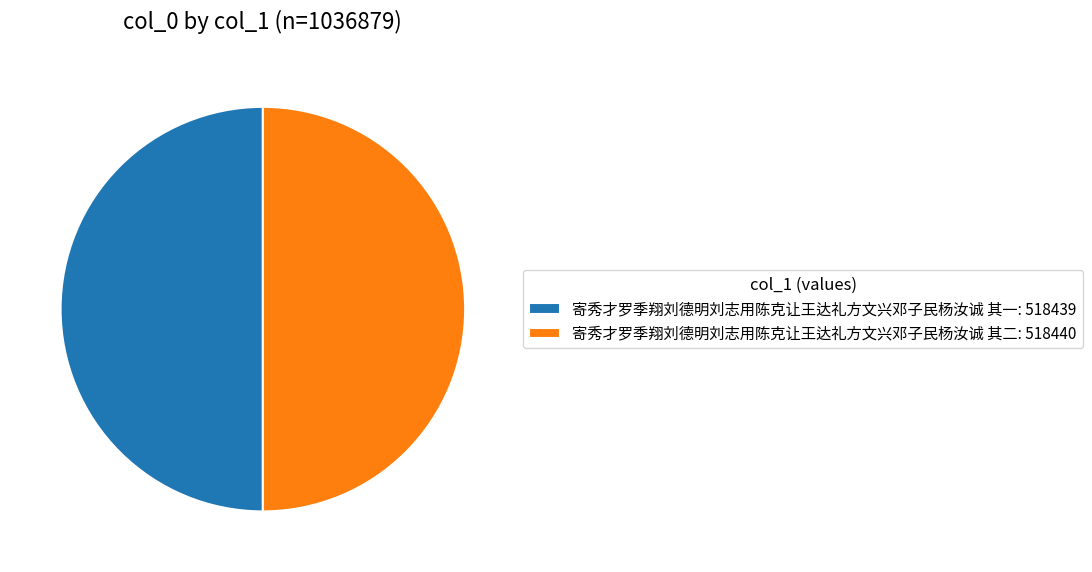

Is the sum of 寄秀才罗季翔刘德明刘志用陈克让王达礼方文兴邓子民杨汝诚 其一: 518439 and 寄秀才罗季翔刘德明刘志用陈克让王达礼方文兴邓子民杨汝诚 其二: 518440 greater than half?

Yes